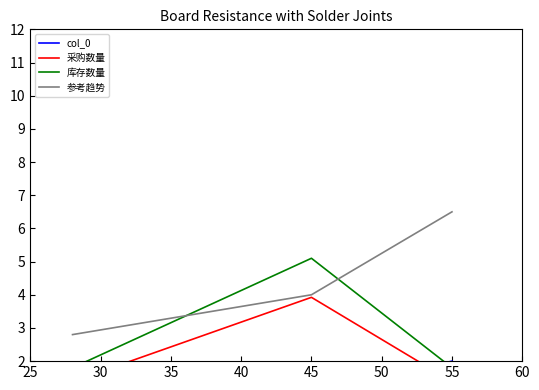

True or false: 参考趋势 has a value of 11.4 at 55.

False